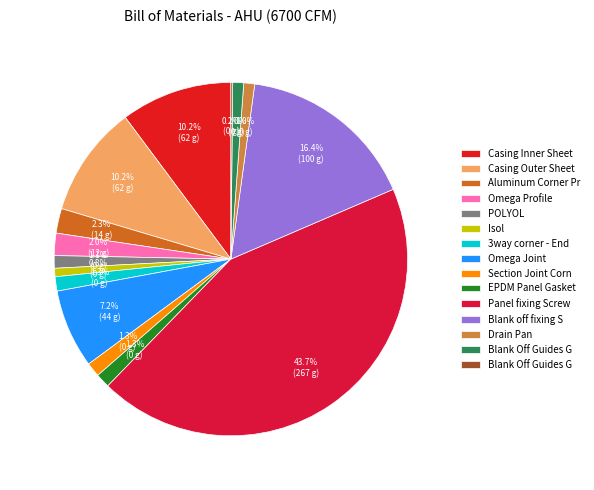

To the nearest percent, what is the difference between the largest and smallest slice percentages?

44%